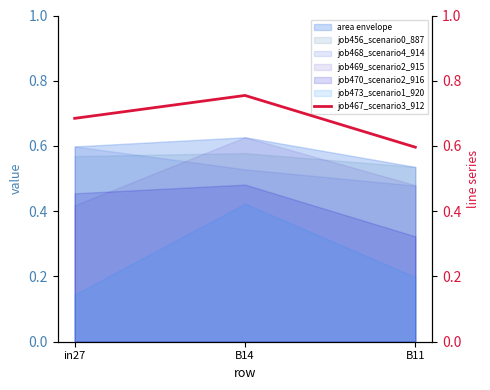

Which category has the highest value across all series?

B14